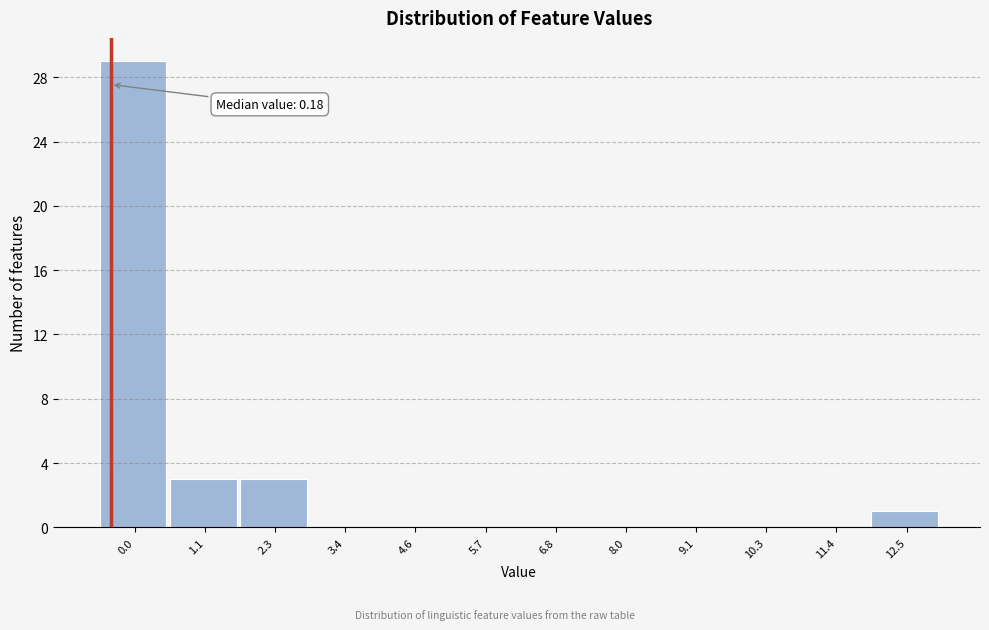

Reading right to left, transcribe all the data shown in this chart.

12.5=1	11.4=0	10.3=0	9.1=0	8.0=0	6.8=0	5.7=0	4.6=0	3.4=0	2.3=3	1.1=3	0.0=29